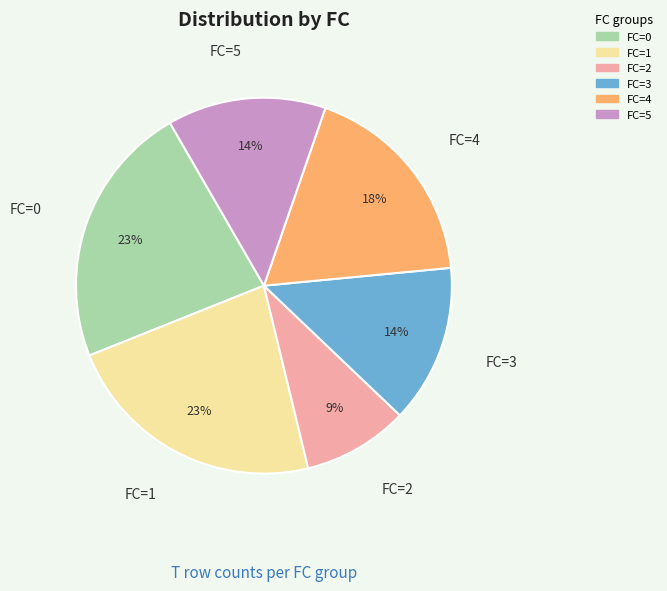

To the nearest percent, what is the average slice percentage?

17%